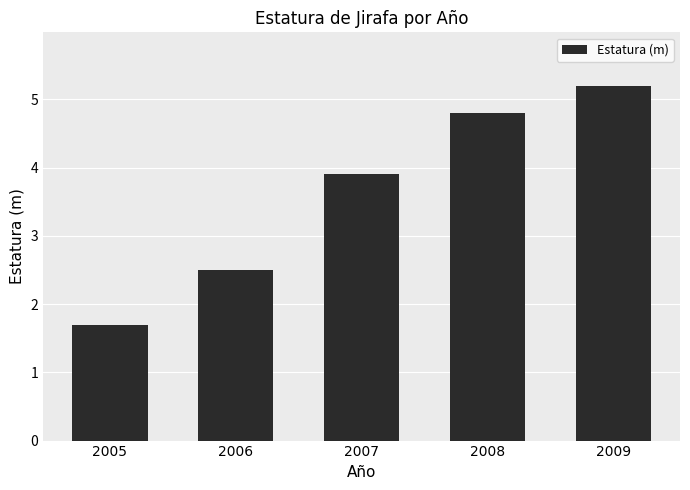

Rank the categories by value from lowest to highest.

2005, 2006, 2007, 2008, 2009